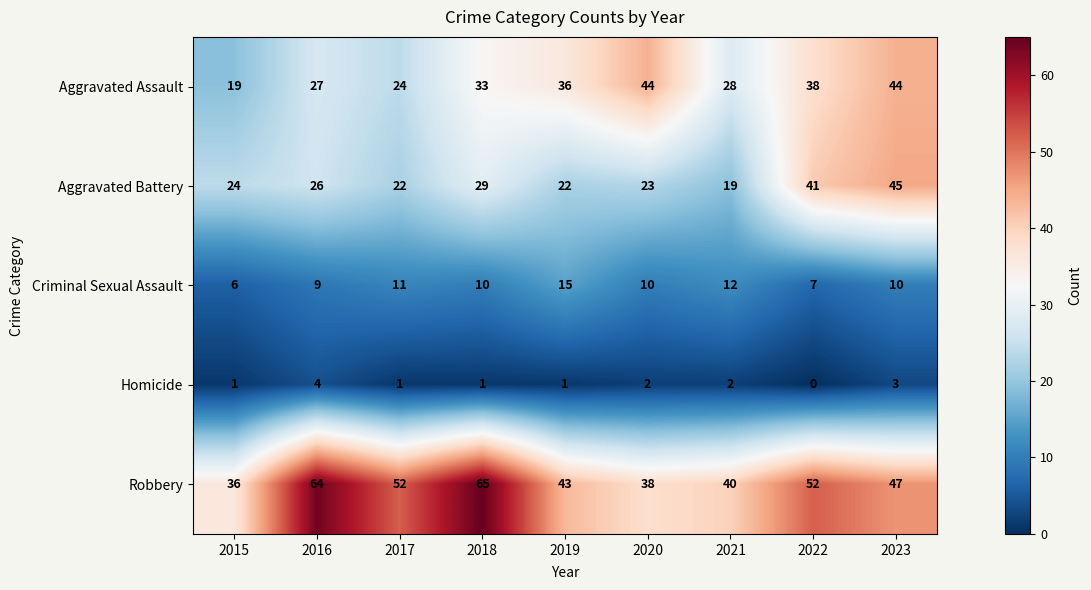

True or false: Criminal Sexual Assault has a value of 15 at 2019.

True